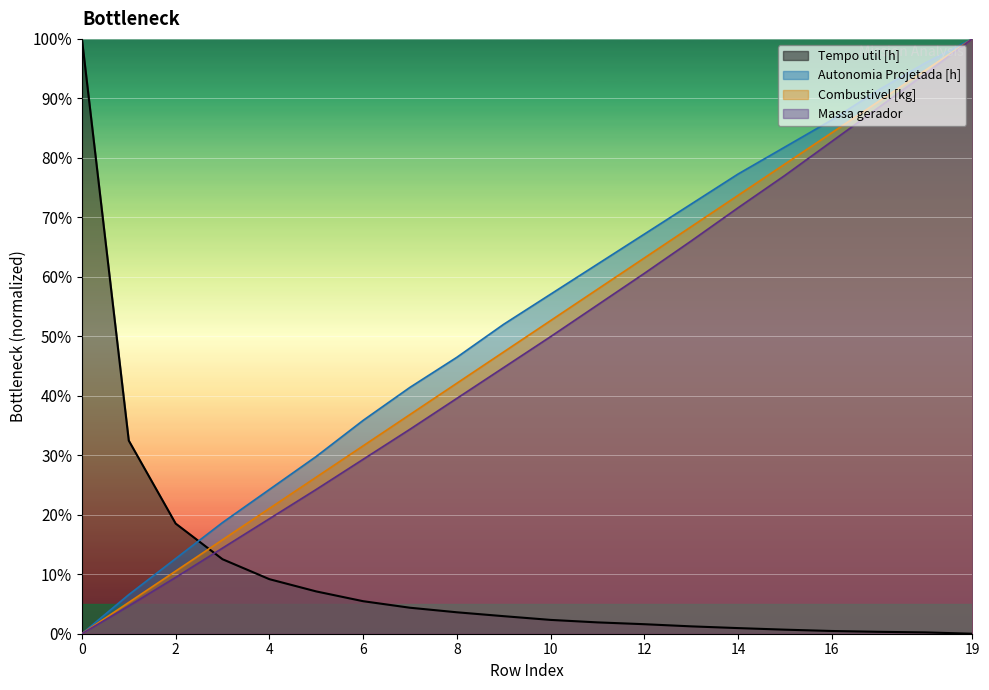

Count the number of data series in this chart.

4